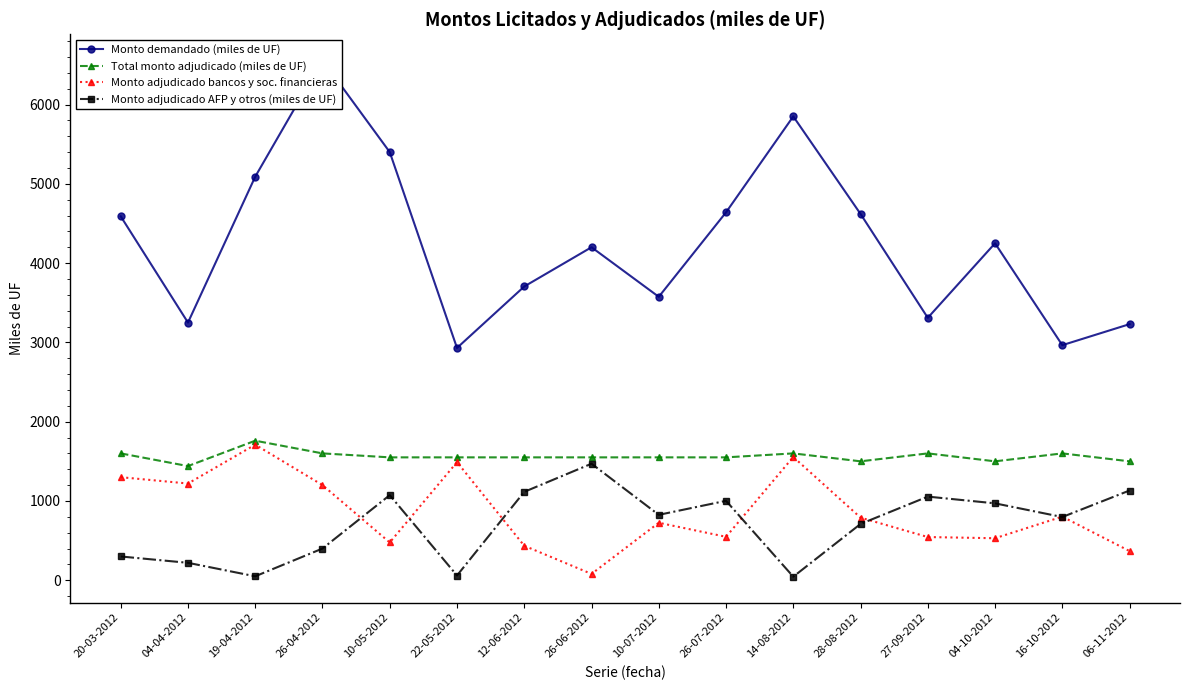

Which category has the highest value in the Monto adjudicado AFP y otros (miles de UF) series?

26-06-2012